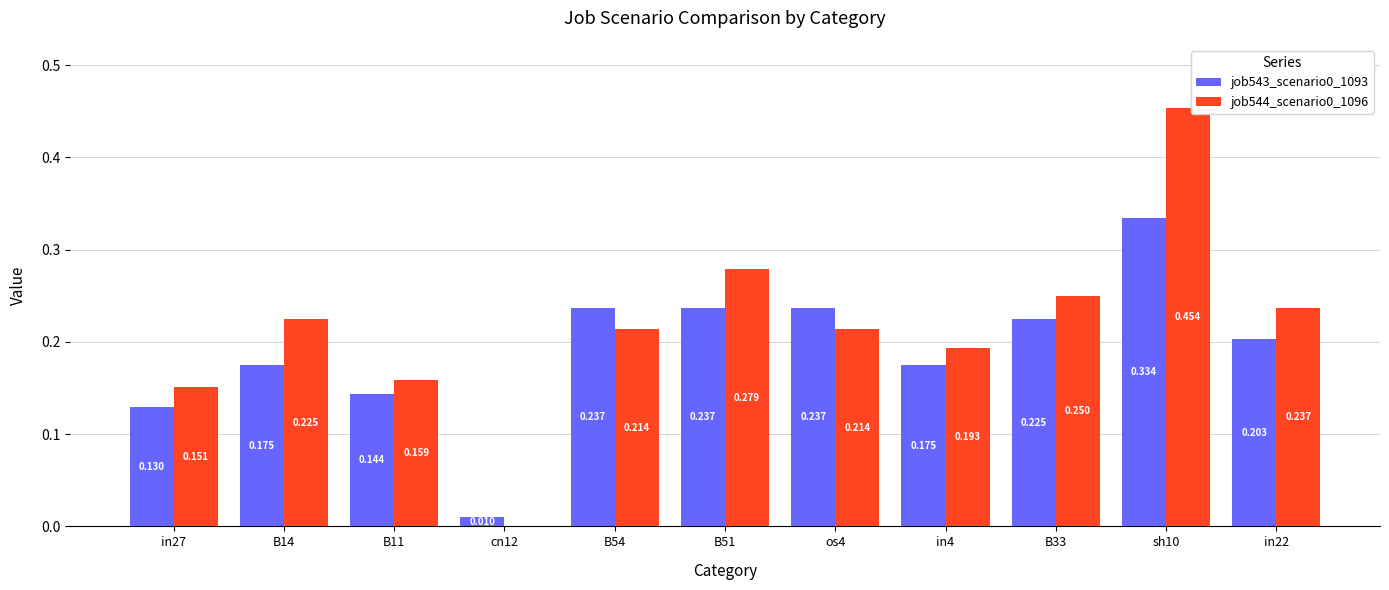

At which category is the sum across all series the highest?

sh10